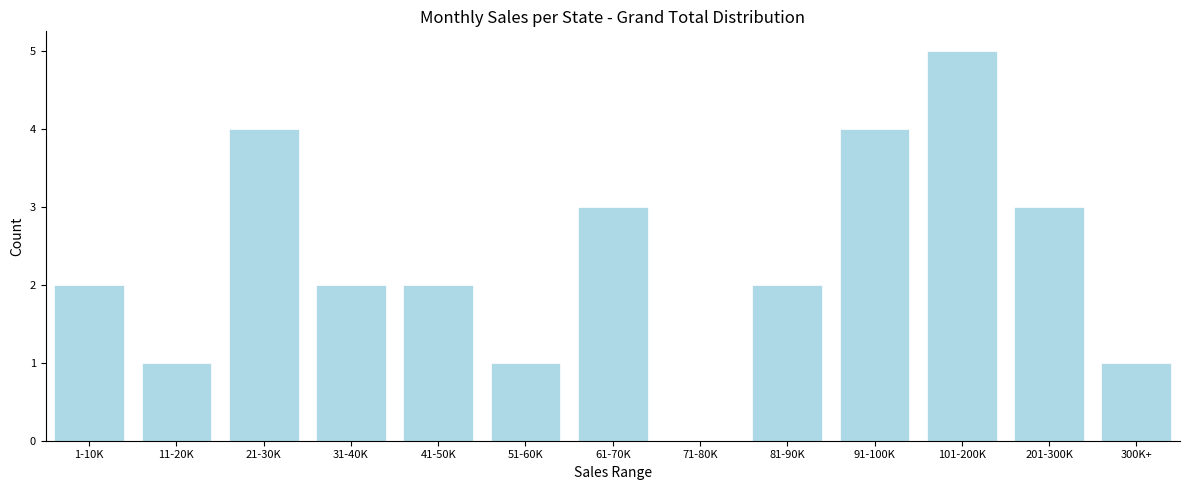

Reading left to right, transcribe all the data shown in this chart.

1-10K=2	11-20K=1	21-30K=4	31-40K=2	41-50K=2	51-60K=1	61-70K=3	71-80K=0	81-90K=2	91-100K=4	101-200K=5	201-300K=3	300K+=1